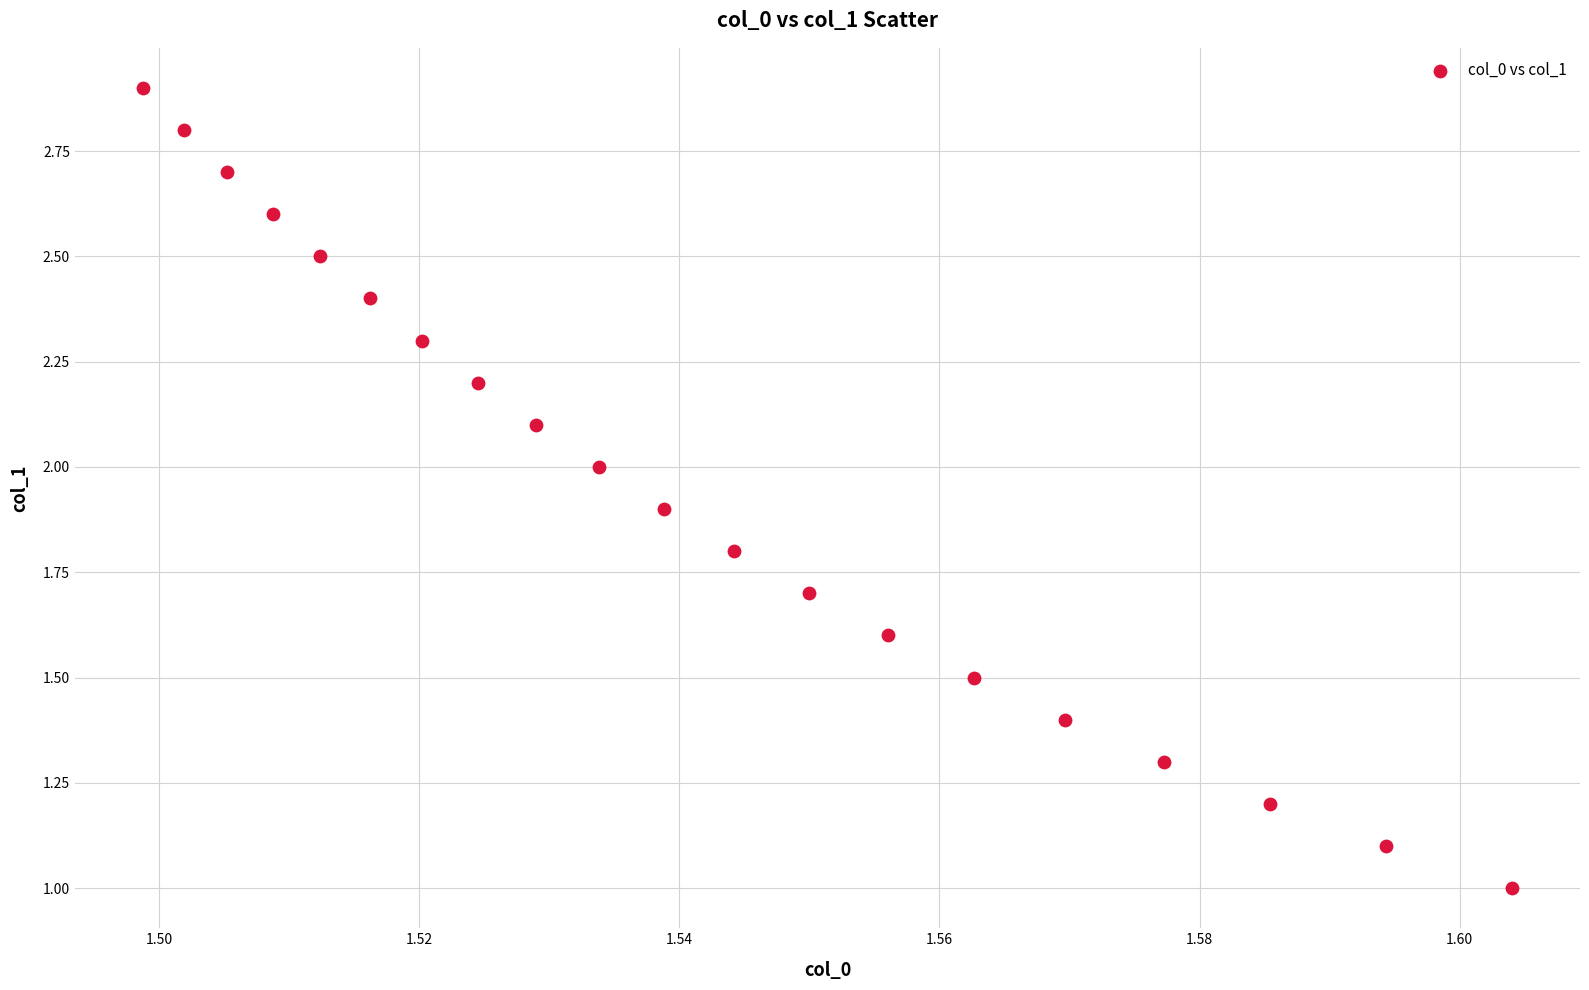

What is the range of Y values (max minus min)?

1.9